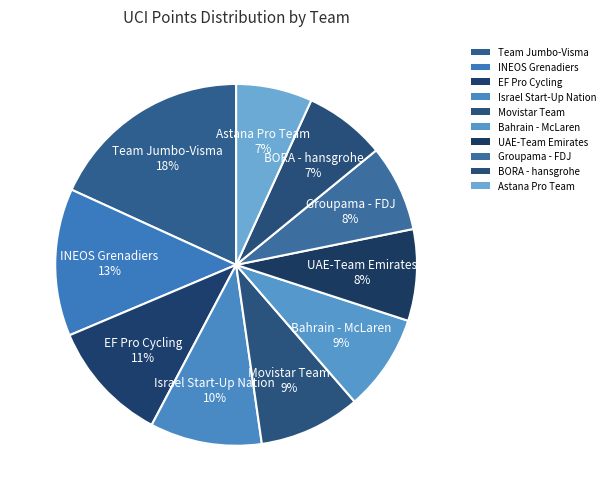

Approximately how many times larger is the value at Groupama - FDJ compared to Israel Start-Up Nation?

0.8